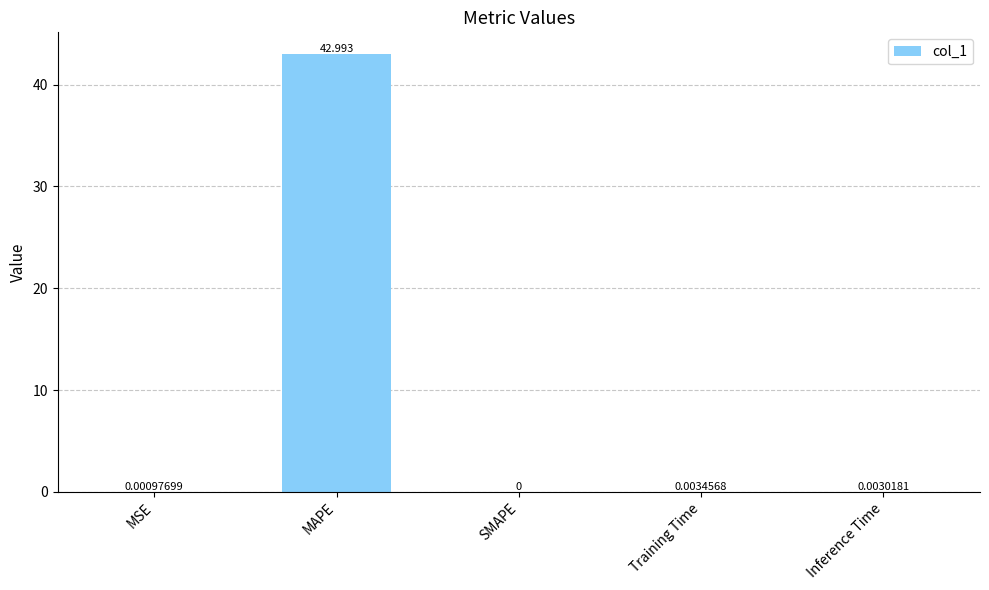

Which label corresponds to the largest value in the chart?

MAPE